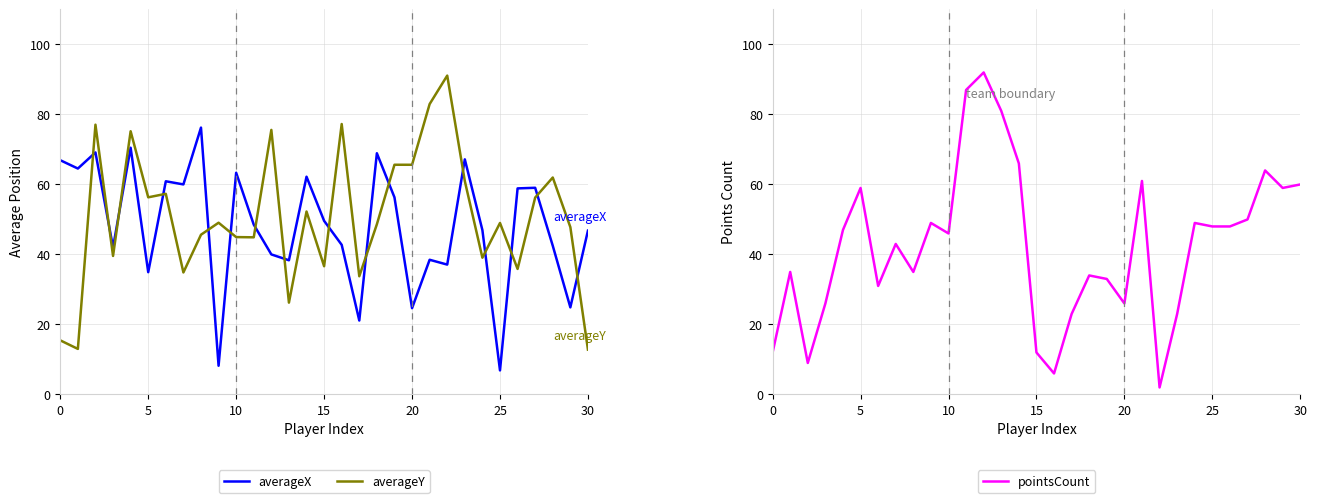

How many values in the pointsCount series are below 46?

15